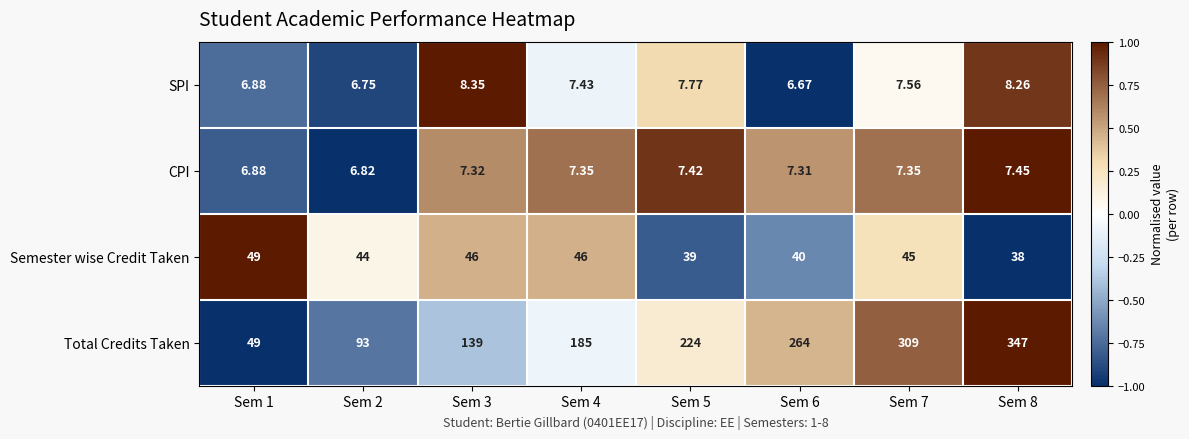

Which series has the widest spread of values?

Total Credits Taken